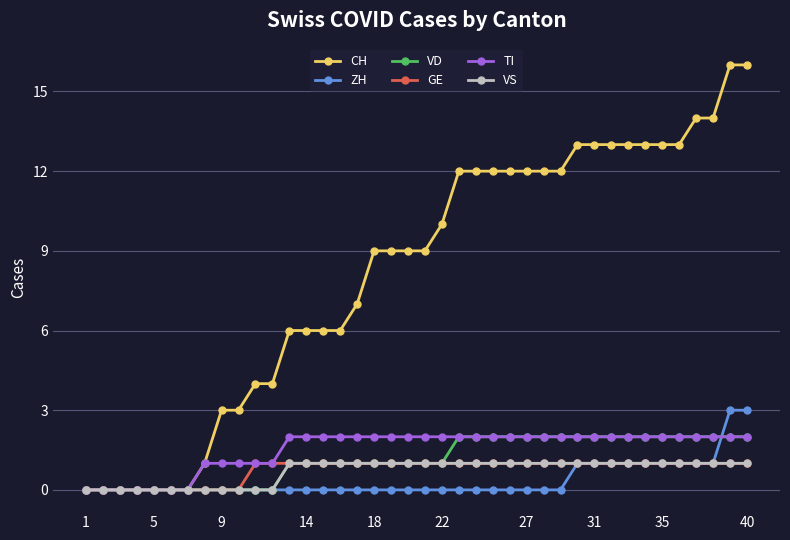

What is the value of the TI point at the 35th from the left?

2